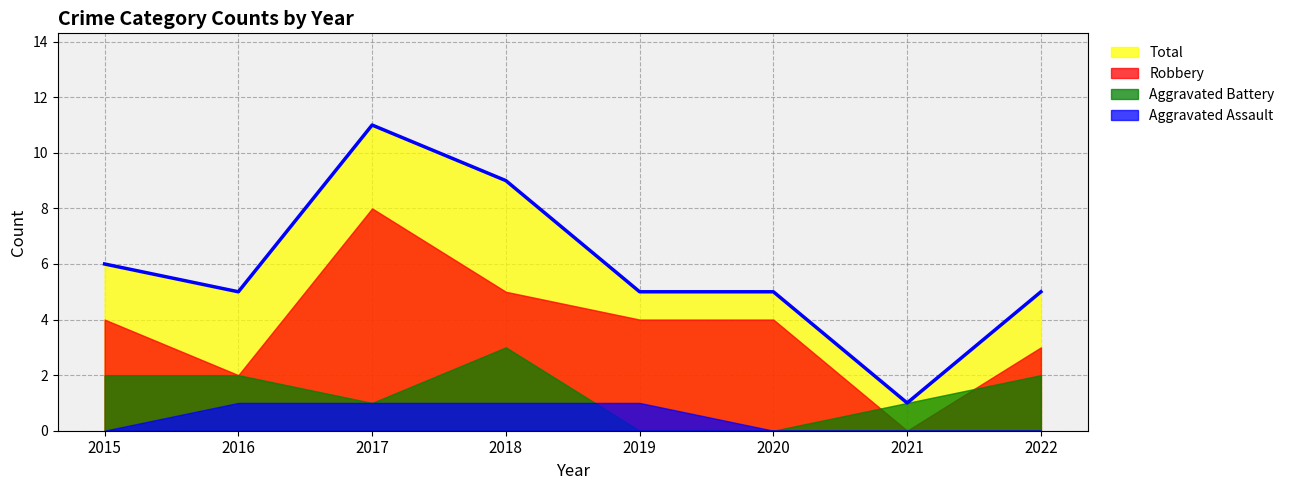

What is the value of the Aggravated Assault point at the 4th from the left?

1